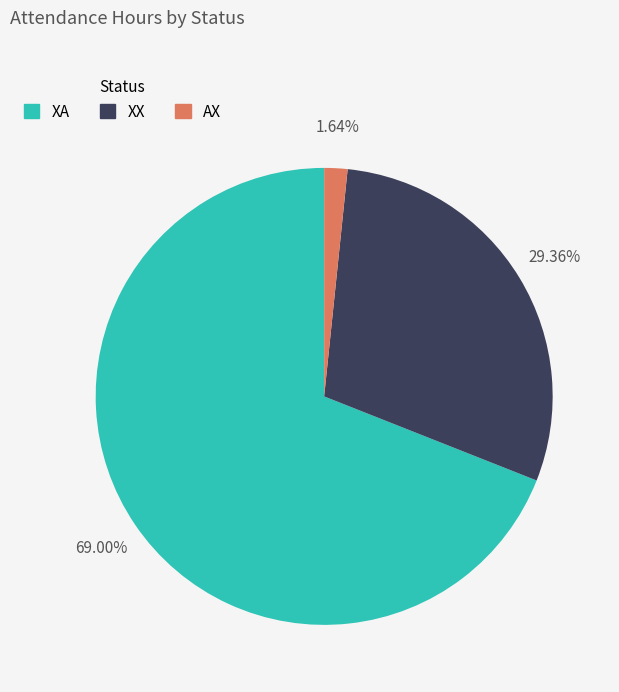

Rank the categories by value from lowest to highest.

AX, XX, XA